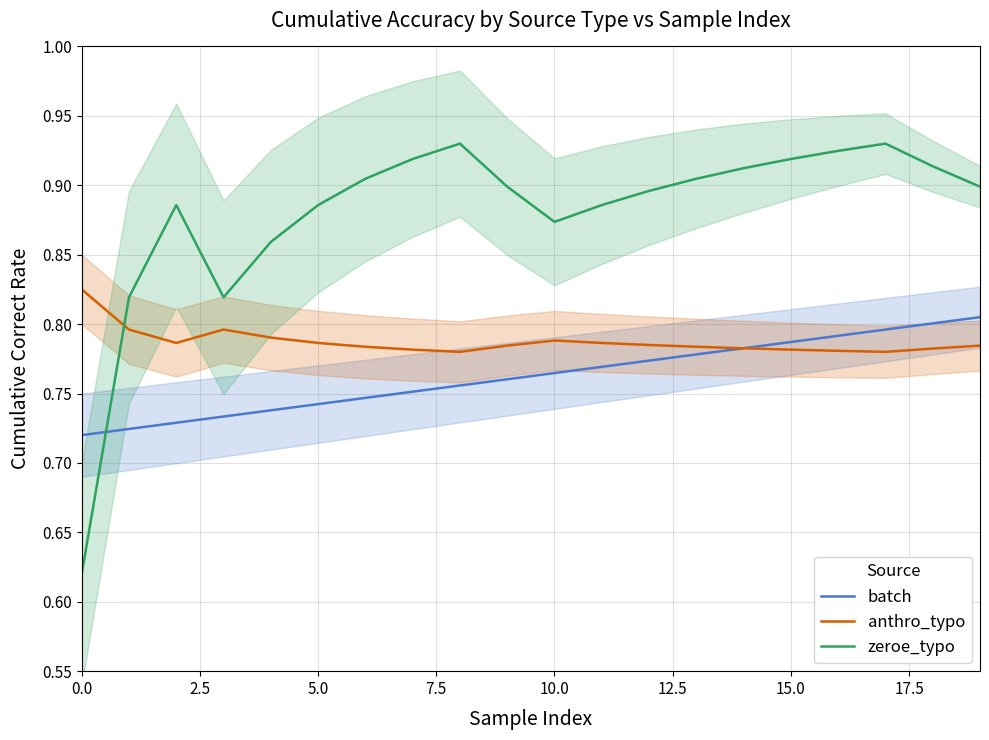

How many times do anthro_typo and zeroe_typo cross each other?

1